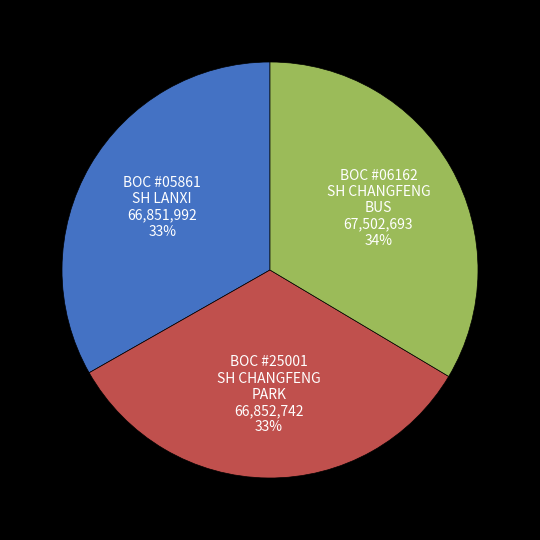

Is there any slice that represents more than half of the pie?

No